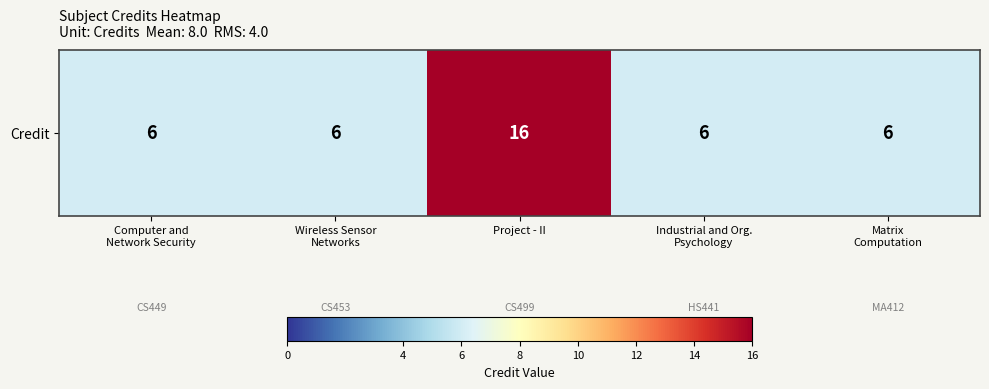

Between Project - II and Matrix
Computation, which is larger?

Project - II